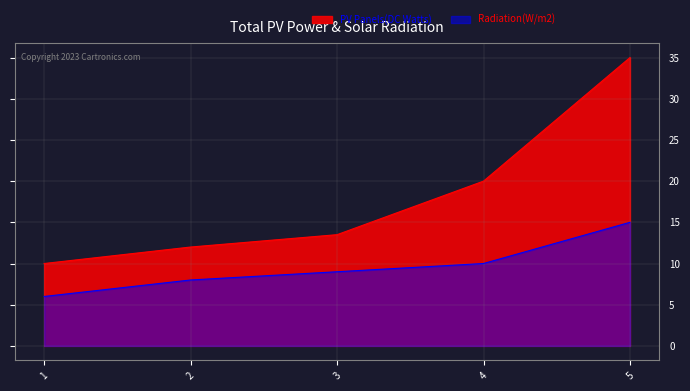

What is the total value across all series at 3?

22.5